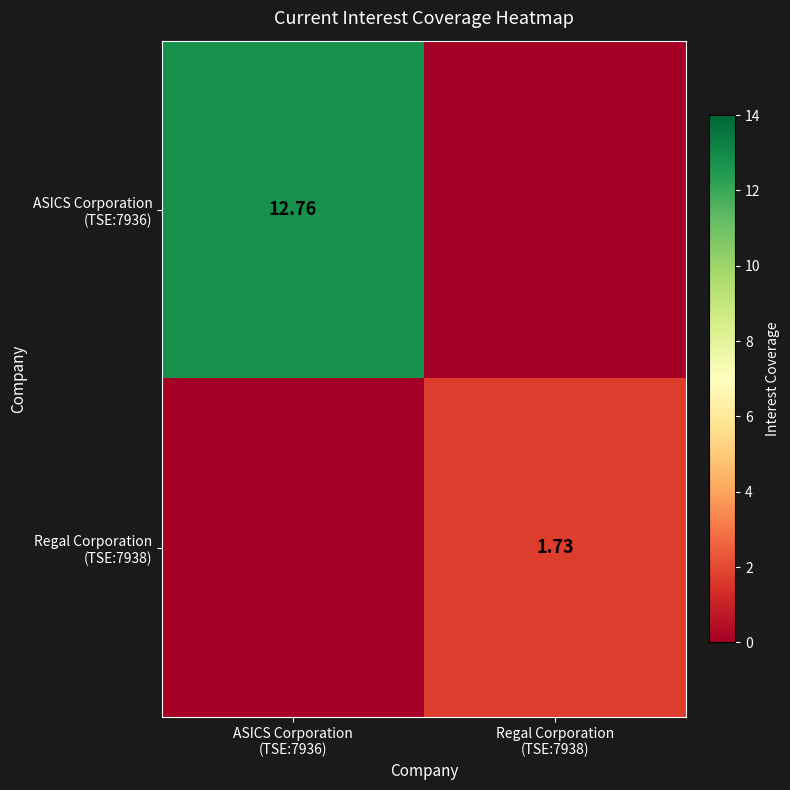

What is the average value of the ASICS Corporation (TSE:7936) series?

6.4